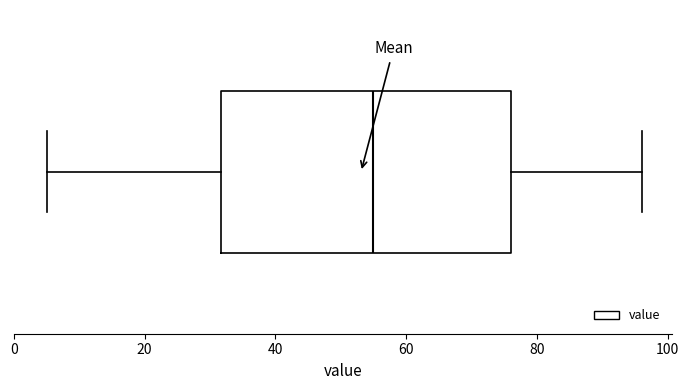

Read this box plot against the x-axis: the position of the median line, the range covered by the box, and the ends of both whiskers. The values are not printed on the chart, so give them approximately, as read against the axis.

median 56, box 32 to 76, whiskers 6 to 96